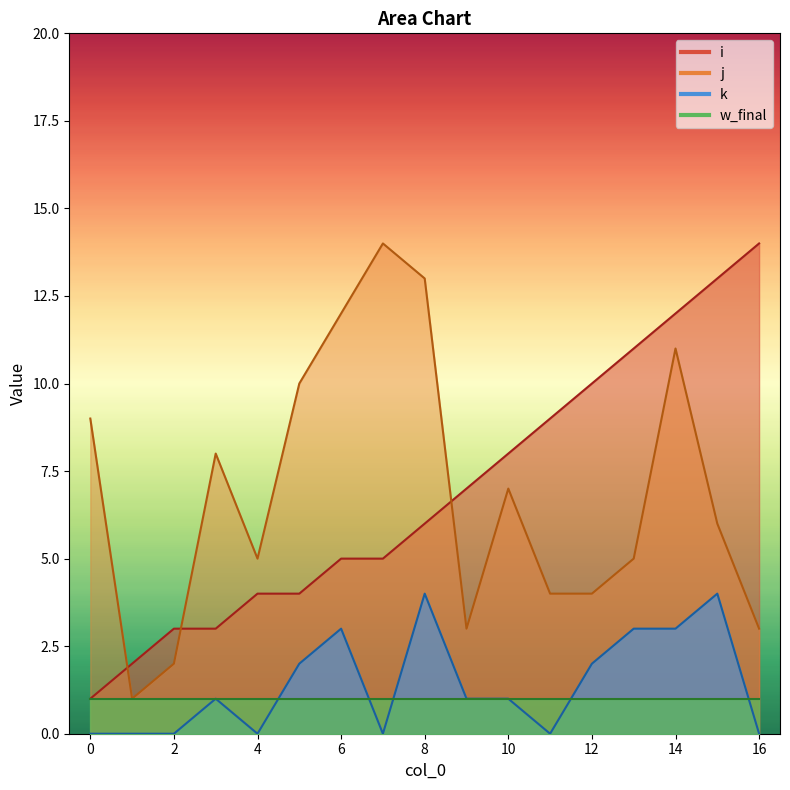

The k series shows 2 at 16. True or false?

False